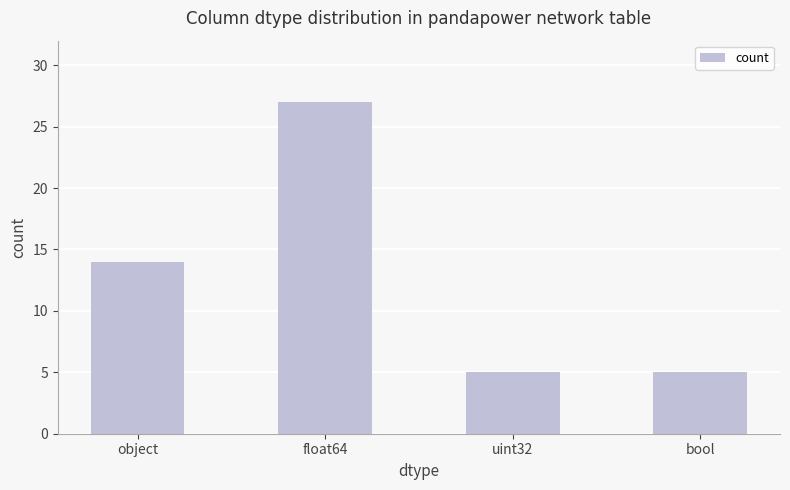

What is the change in value from float64 to bool?

-22